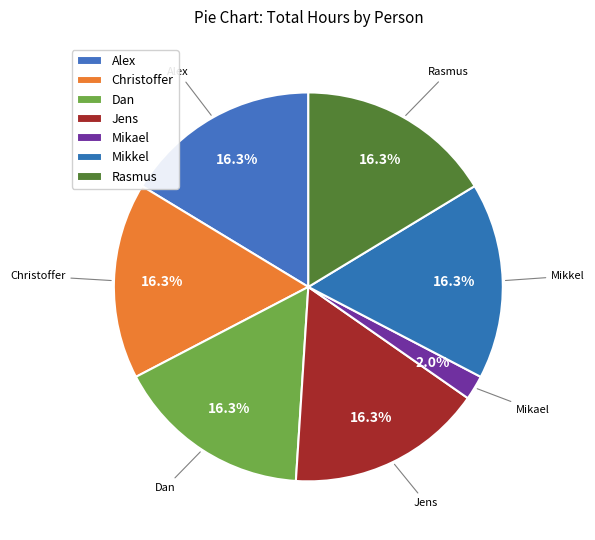

True or false: Mikael accounts for 2% of the total.

True